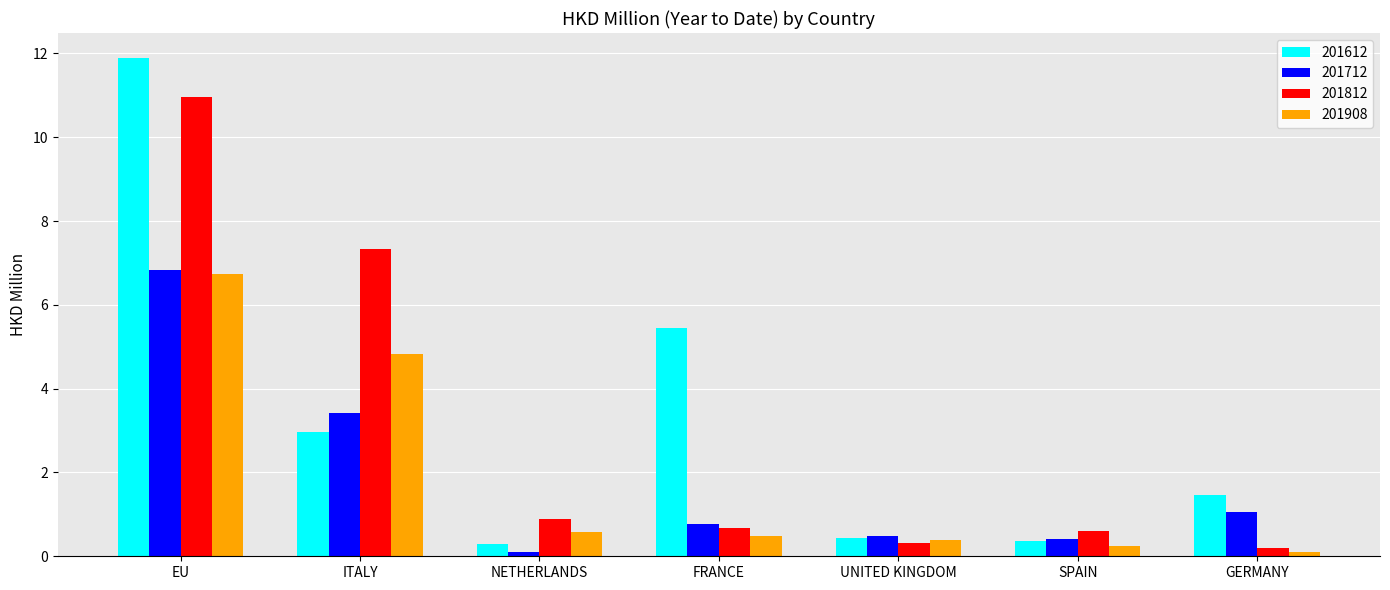

Which series has the largest range (max minus min)?

201612